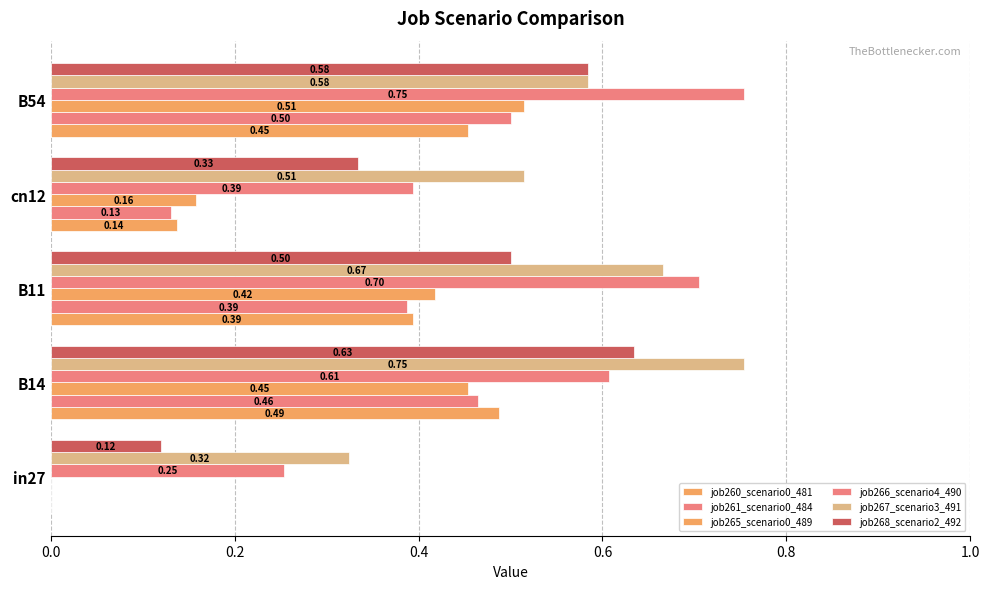

What is the maximum value shown in the chart?

0.8